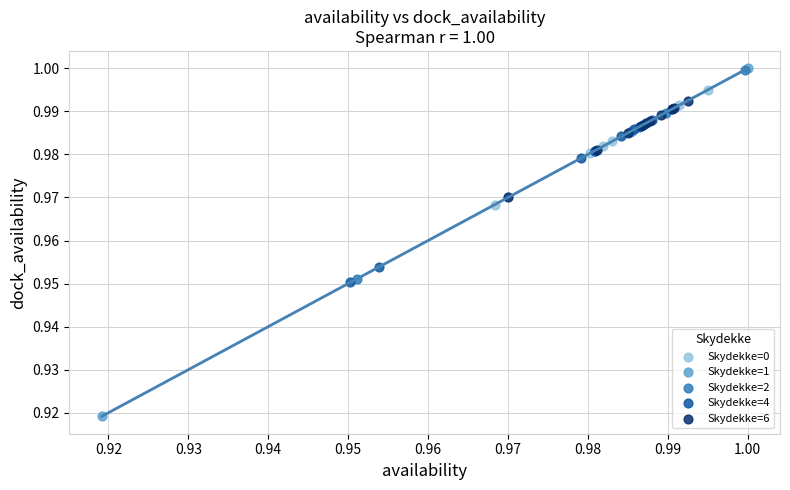

Which series contains the lowest Y value?

Skydekke=1